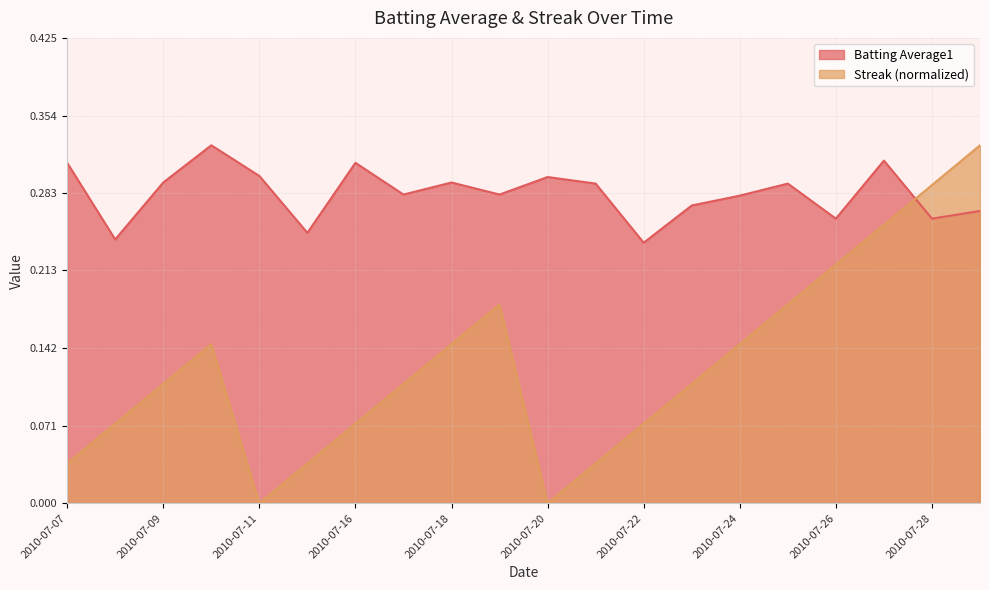

How many categories are shown in the chart?

20